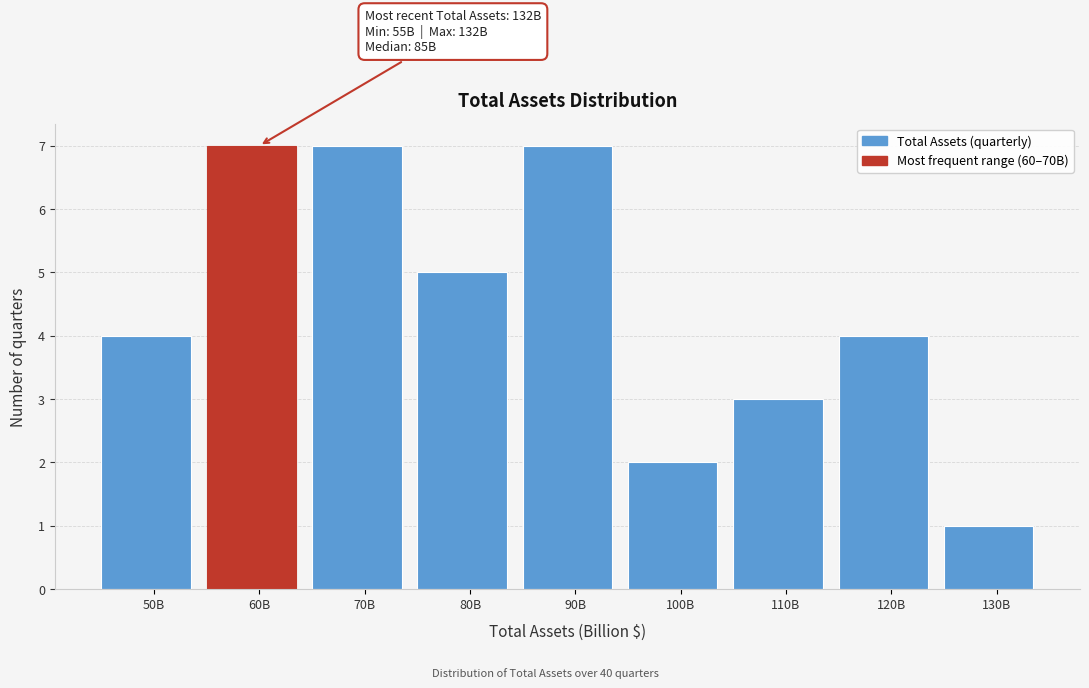

Reading left to right, what are all the values shown in this chart?

50B=4	60B=7	70B=7	80B=5	90B=7	100B=2	110B=3	120B=4	130B=1